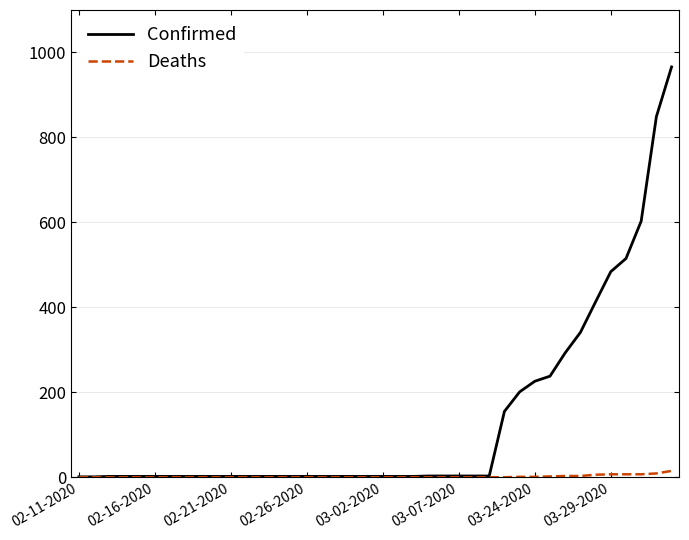

Rank the series by their maximum value, from highest to lowest.

Confirmed, Deaths